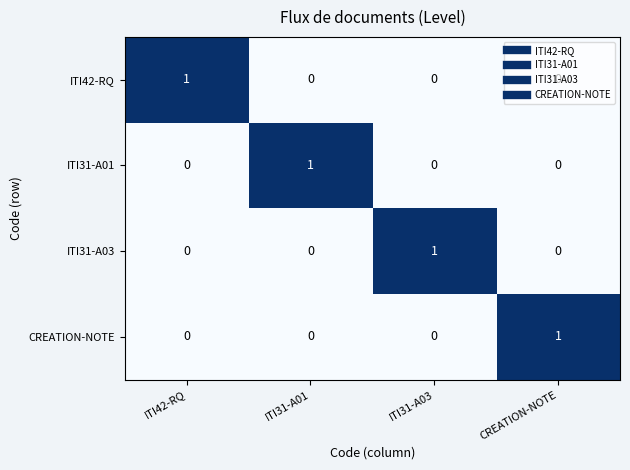

What is the difference between the highest and lowest values at ITI31-A03?

1